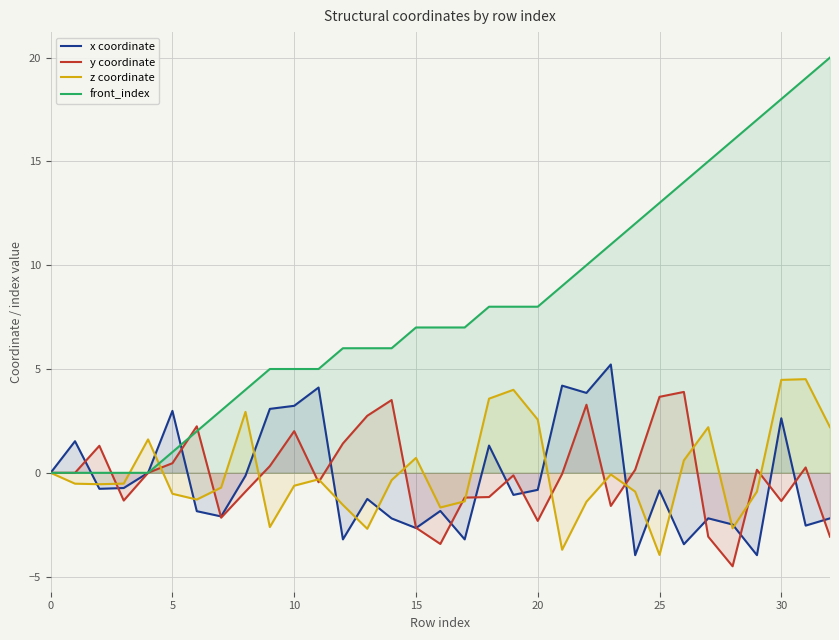

How many values in the y coordinate series exceed 0?

15